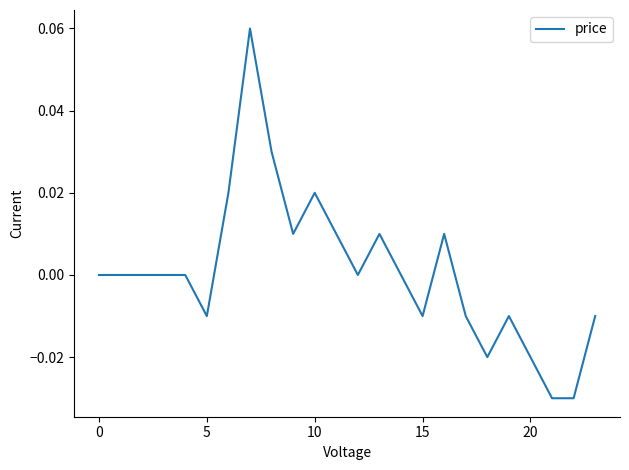

How many points are higher than both their immediate neighbors (excluding endpoints)?

5